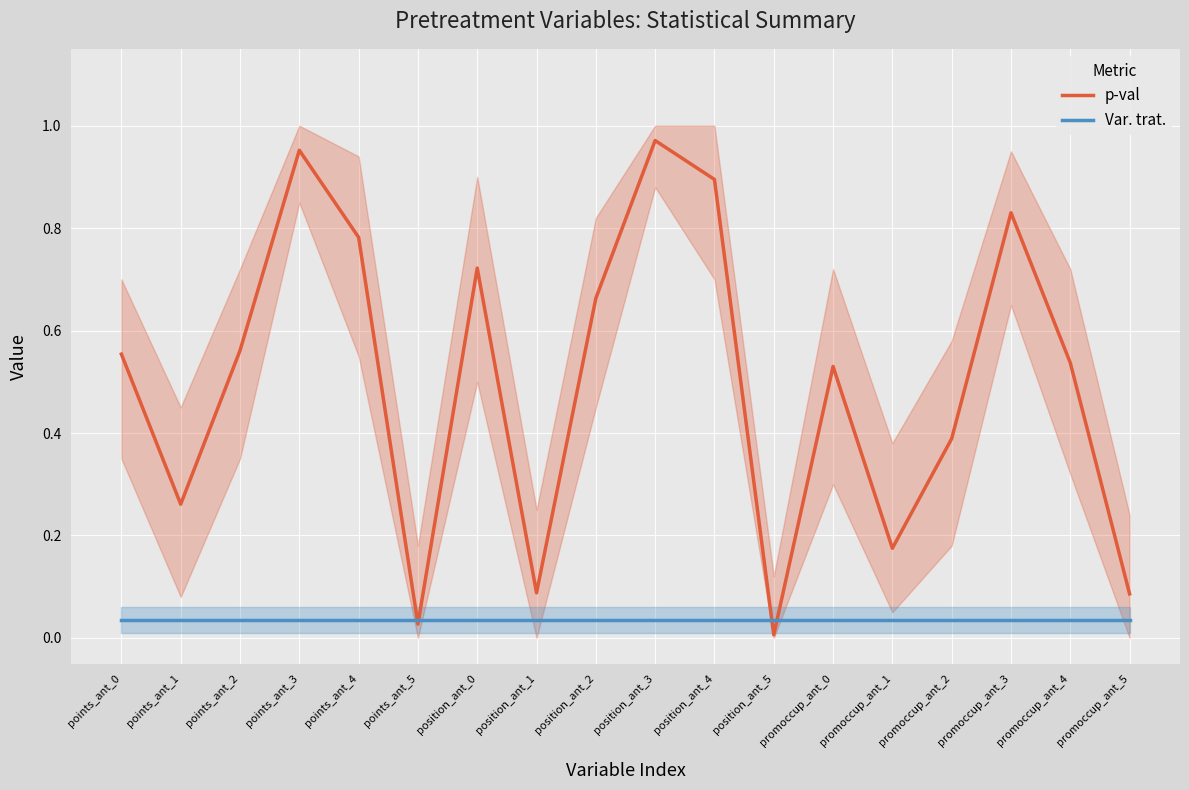

At how many categories does at least one series exceed 0?

18